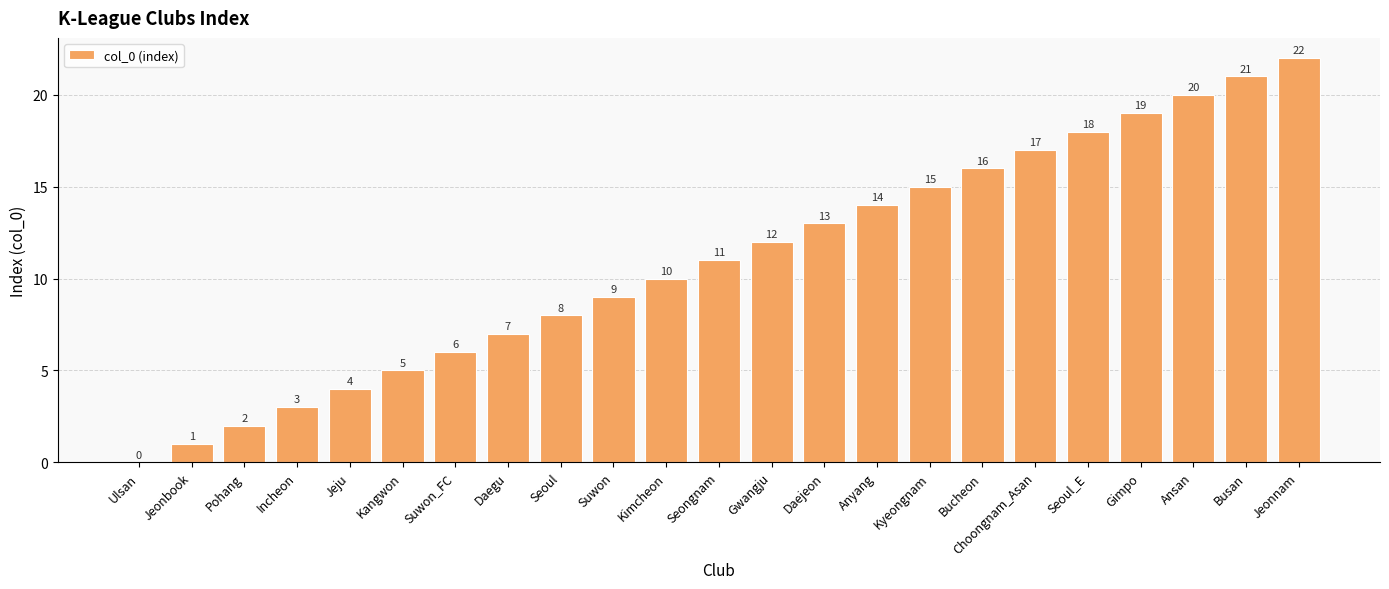

How many distinct data groups are displayed?

1